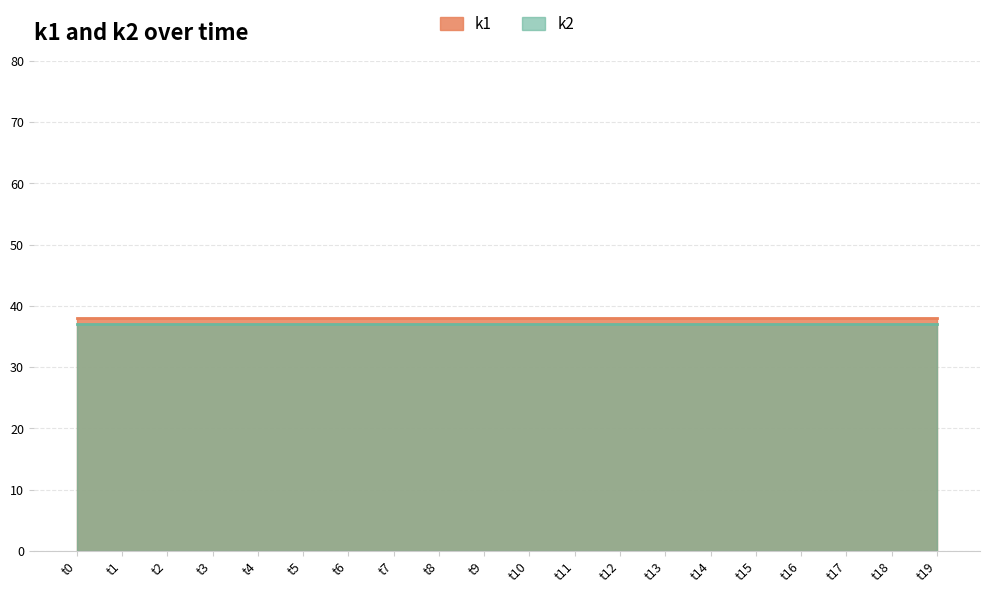

Rank the categories by k2 value from highest to lowest.

t0, t1, t2, t3, t4, t5, t6, t7, t8, t9, t10, t11, t12, t13, t14, t15, t16, t17, t18, t19